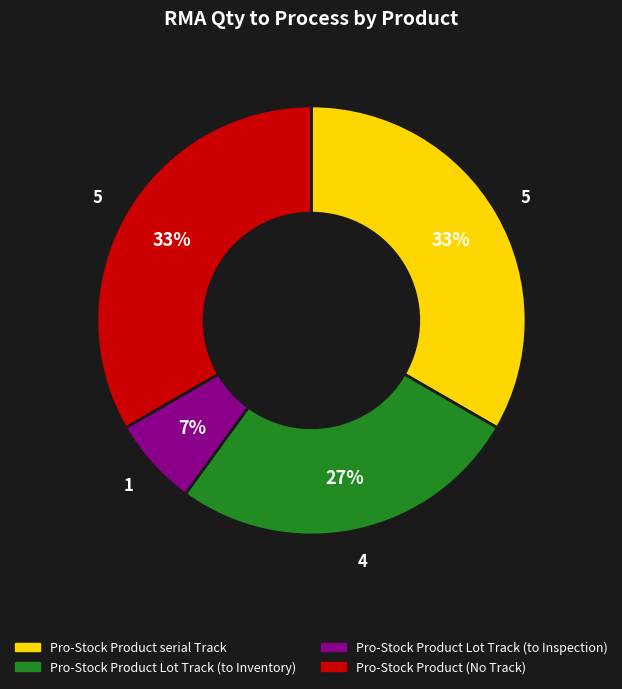

The Pro-Stock Product Lot Track (to Inspection) slice represents 12% of the pie. True or false?

False